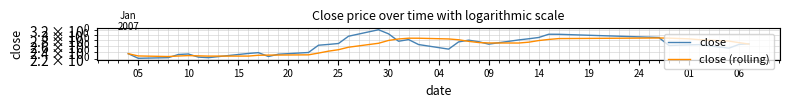

Between 30 and 19, which is larger?

30